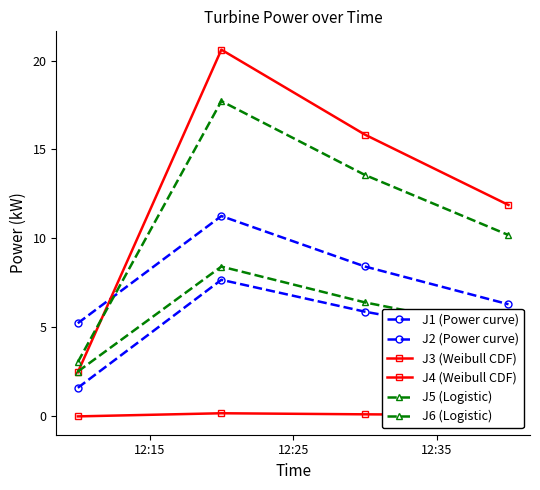

Reading left to right, list all the values displayed in this chart.

J1 (Power curve): 5.2	11.3	8.4	6.3
J2 (Power curve): 1.6	7.7	5.9	4.4
J3 (Weibull CDF): 0.0	0.2	0.1	0.1
J4 (Weibull CDF): 2.5	20.6	15.8	11.9
J5 (Logistic): 3.1	17.7	13.6	10.2
J6 (Logistic): 2.5	8.4	6.4	4.8